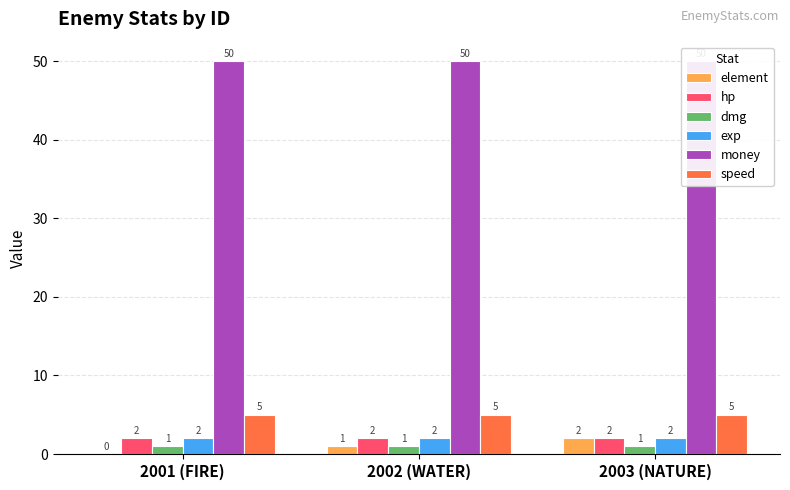

What is the label of the 1st bar from the right?

2003 (NATURE)